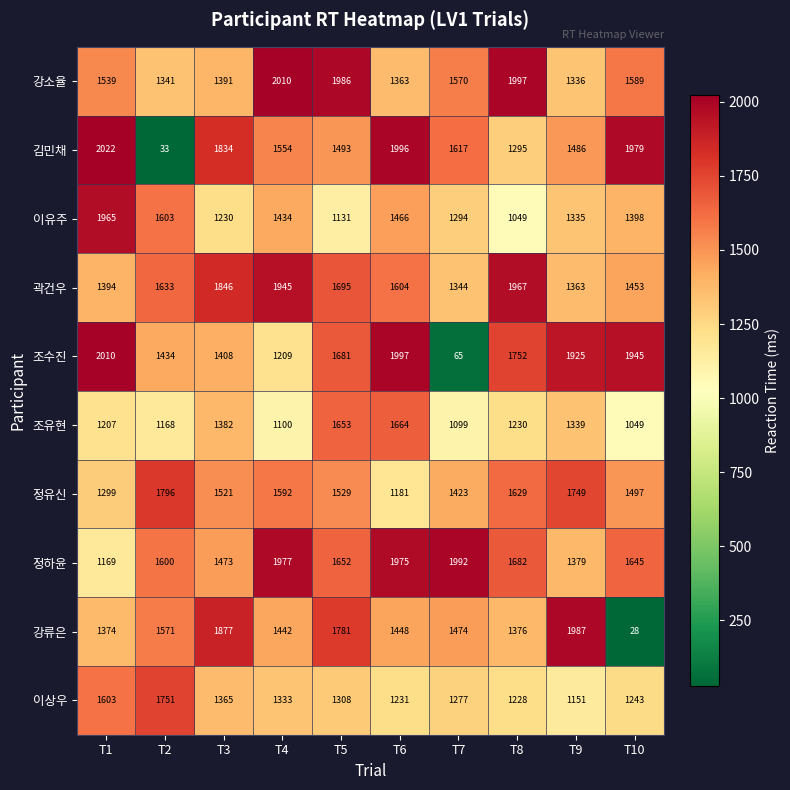

The value of 조수진 at T7 is 109. True or false?

False